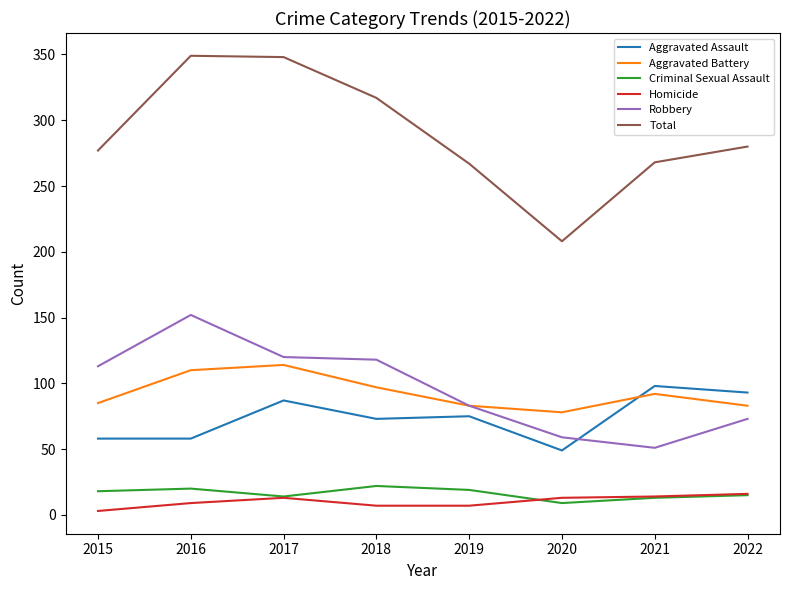

What is the difference between the maximum and minimum values in the Robbery series?

101